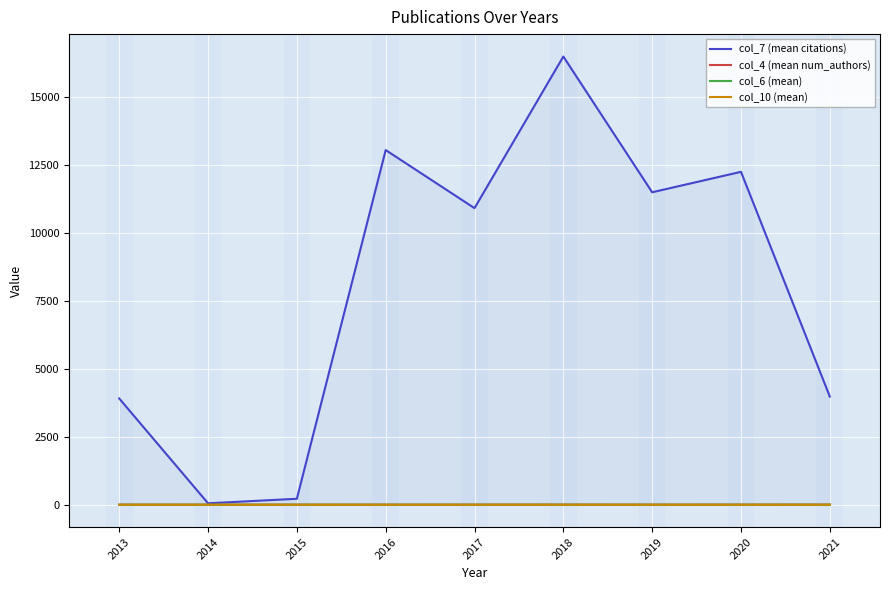

At which category is the sum across all series the highest?

2018